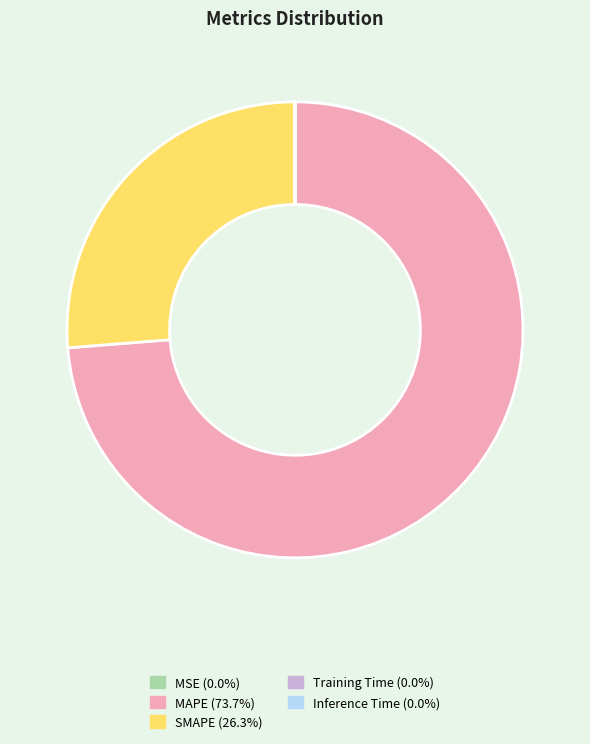

Is there any slice that represents more than half of the pie?

Yes